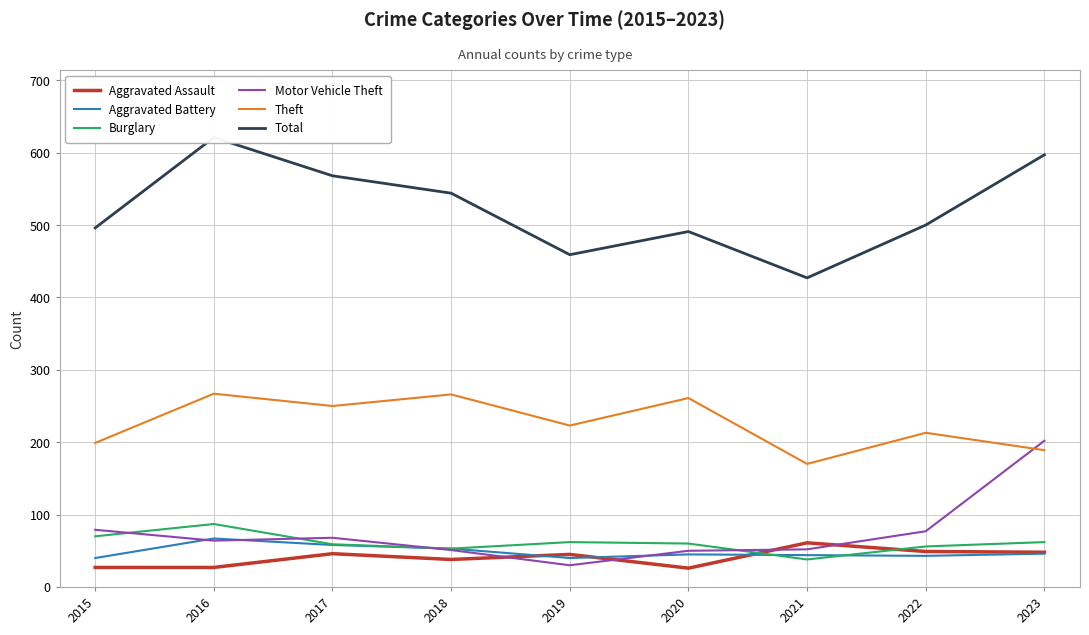

List the series in order of their peak value, lowest first.

Aggravated Assault, Aggravated Battery, Burglary, Motor Vehicle Theft, Theft, Total